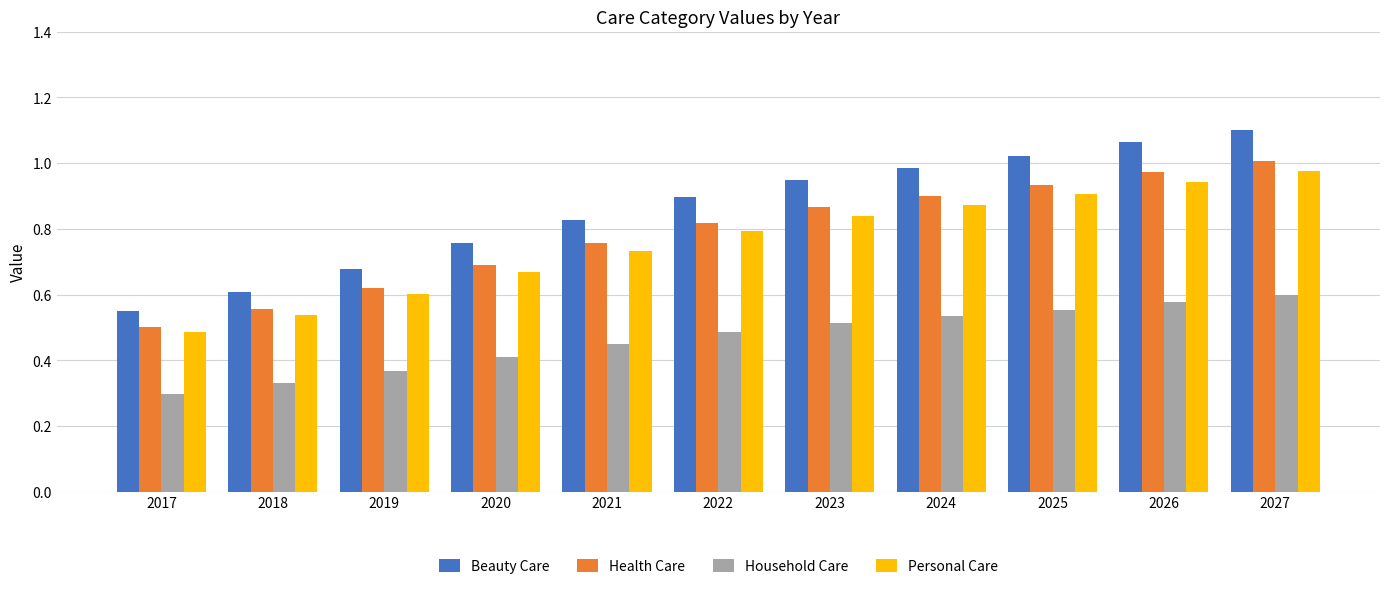

What is the sum of all Household Care values?

5.1